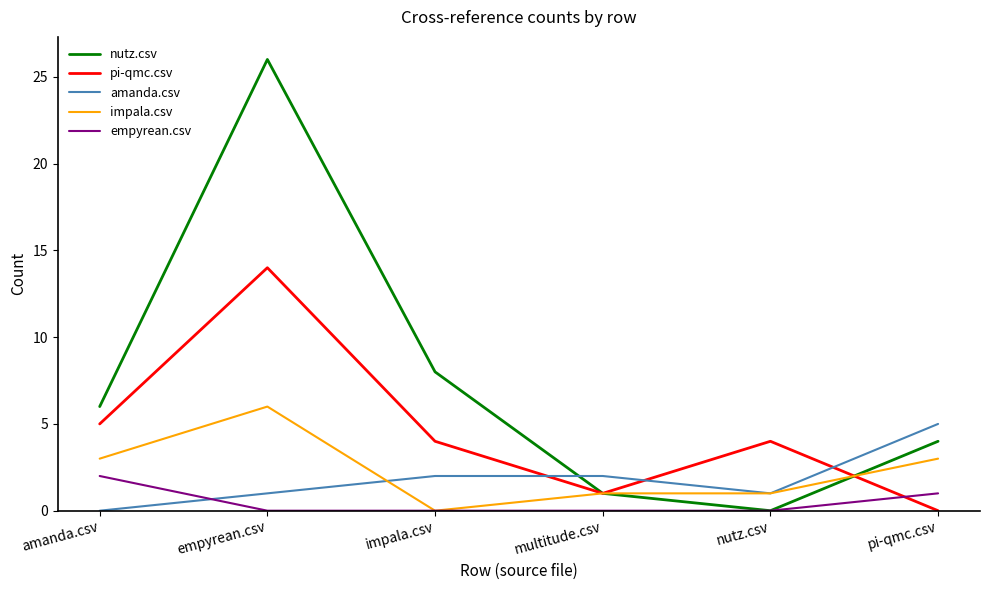

At which category does the chart reach its peak across all series?

empyrean.csv